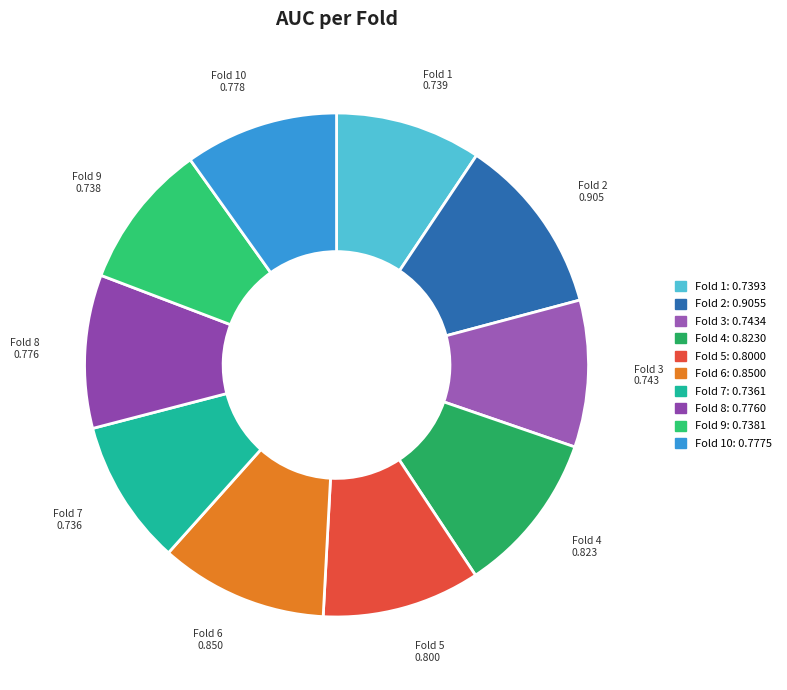

Rank the categories by value from lowest to highest.

Fold 7, Fold 9, Fold 1, Fold 3, Fold 8, Fold 10, Fold 5, Fold 4, Fold 6, Fold 2